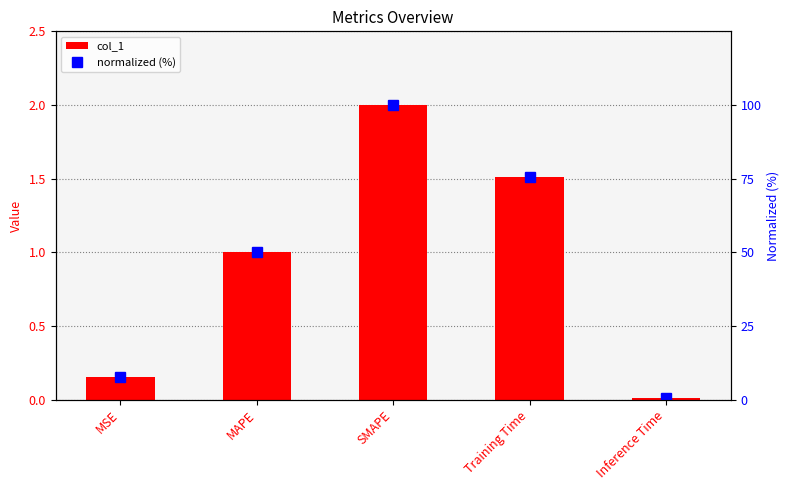

Reading left to right, what are all the values shown in this chart?

col_1: 0.2	1.0	2.0	1.5	0.0
normalized (%): 7.5	50.0	100.0	75.4	0.4